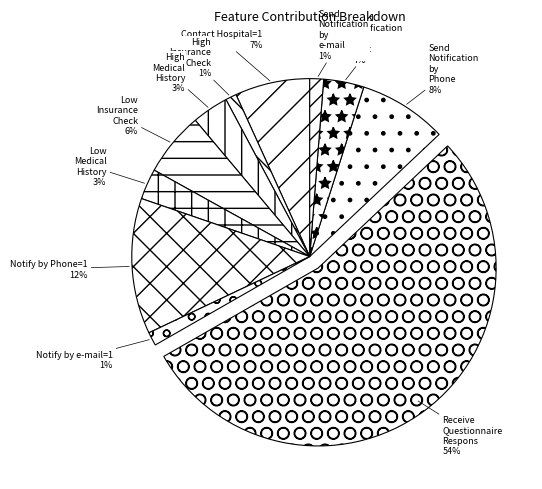

Count the number of slices in the pie.

11